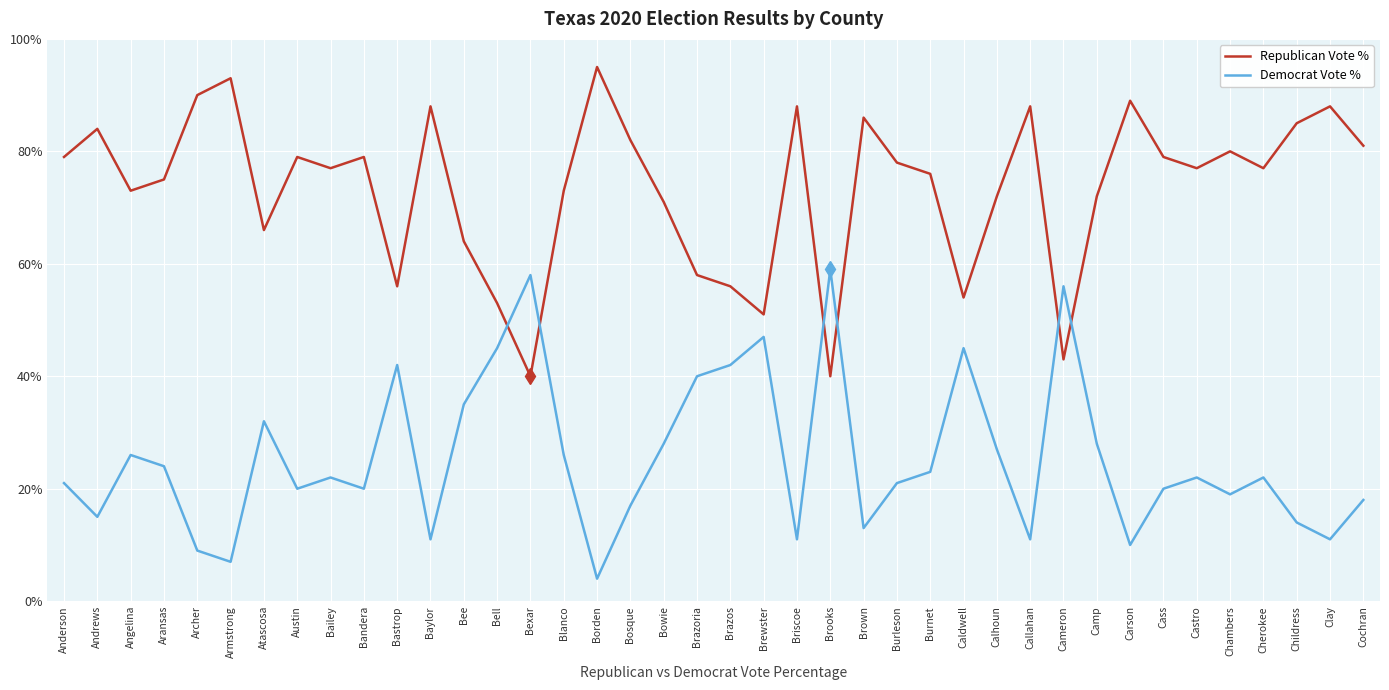

At which label is Democrat Vote % closest to 31?

Atascosa